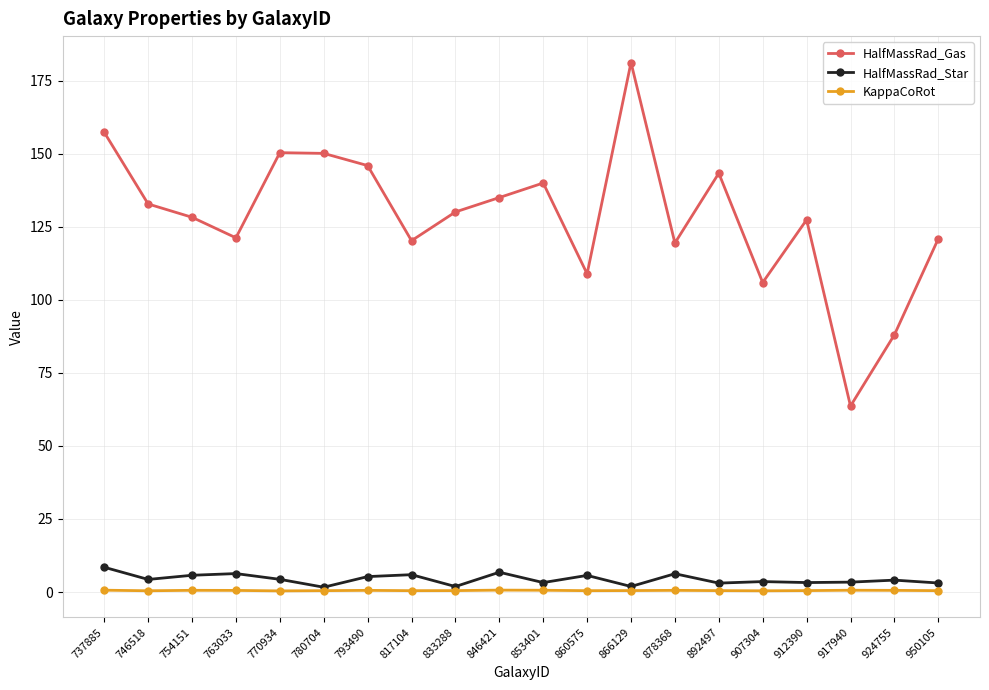

At which label does HalfMassRad_Star first exceed 4?

737885